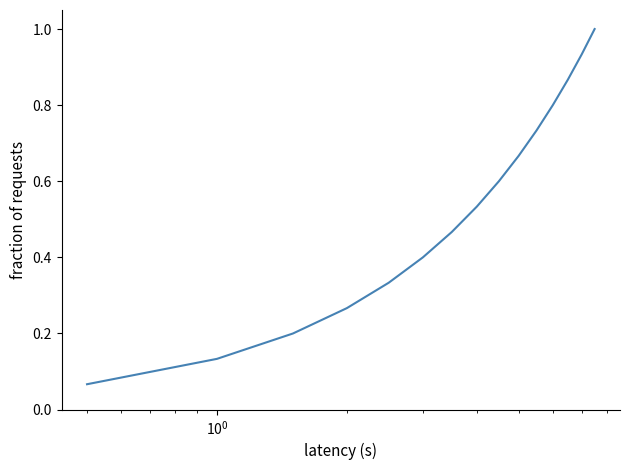

True or false: there are more than 2 points higher than both neighbors.

False